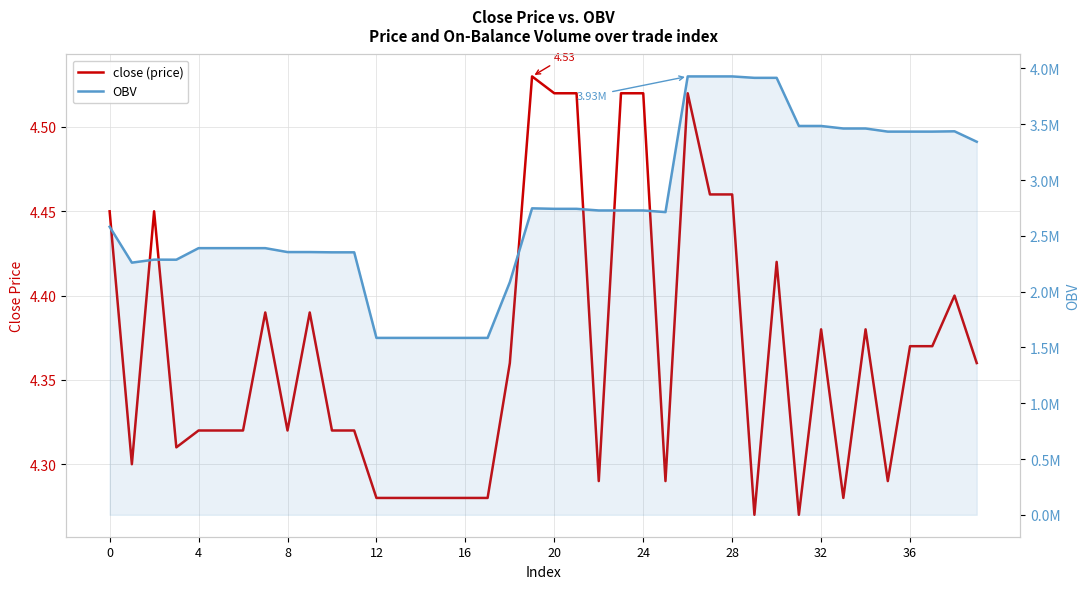

Which series has the widest spread of values?

OBV